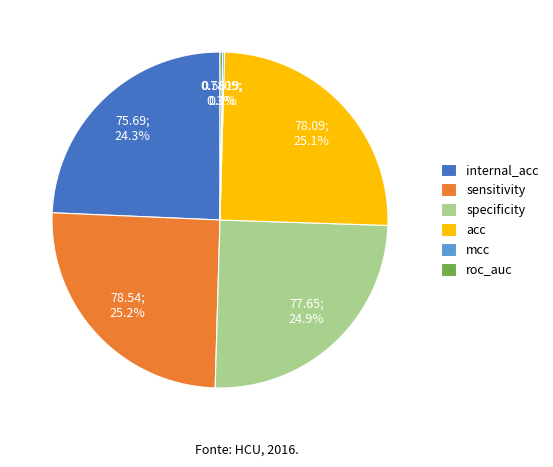

Does any single category account for the majority?

No